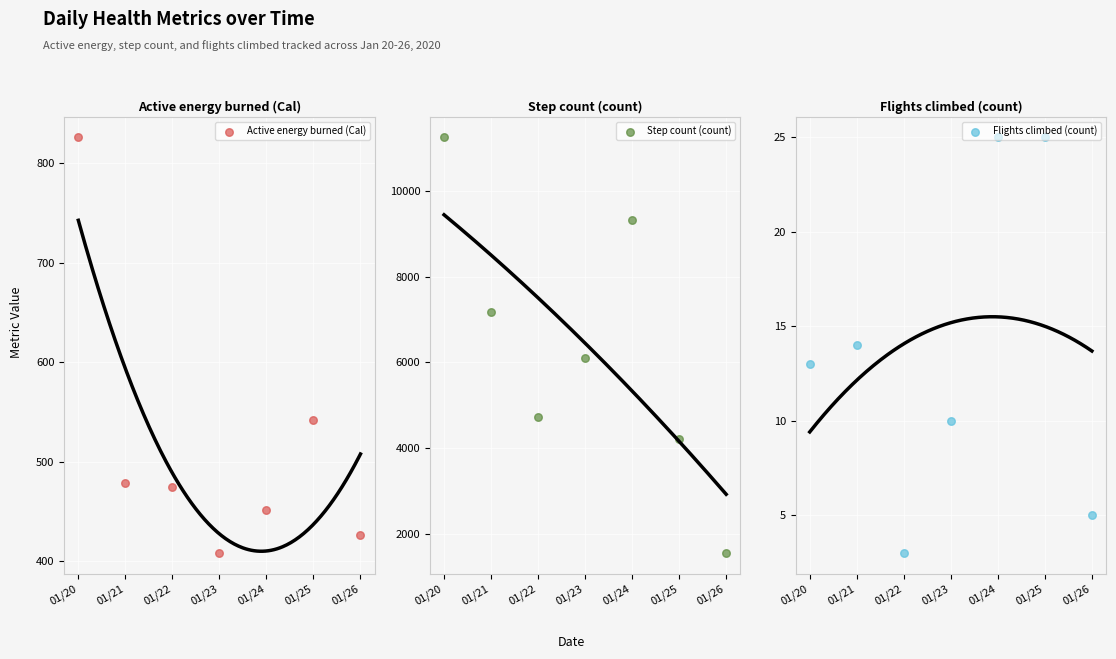

At which category is the sum across all series the highest?

01/20